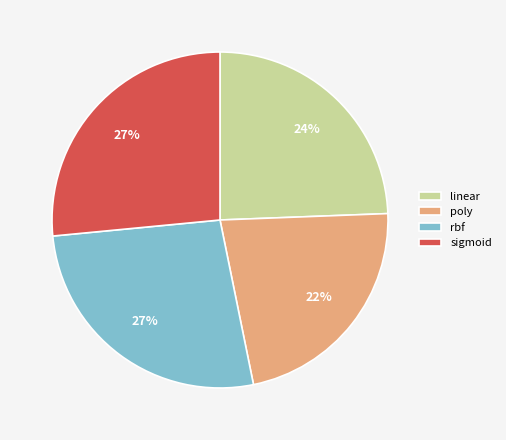

What is the smallest slice in the pie chart?

poly